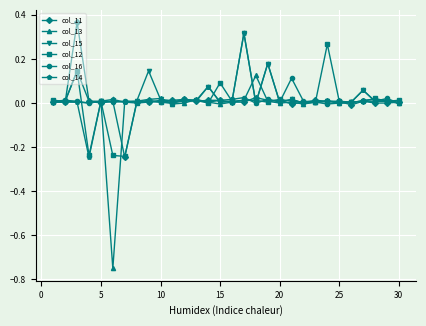

How many distinct data groups are displayed?

6